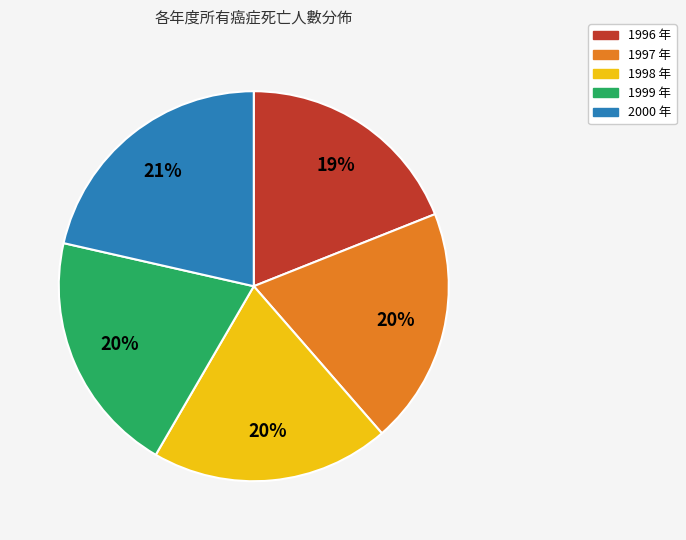

What percentage is the 1999 slice, to the nearest percent?

20%